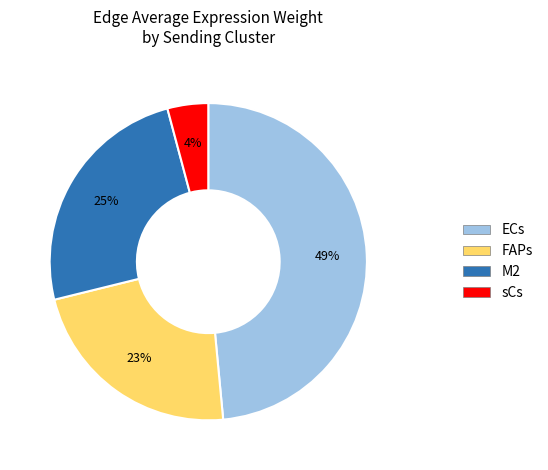

The ECs slice represents 9% of the pie. True or false?

False